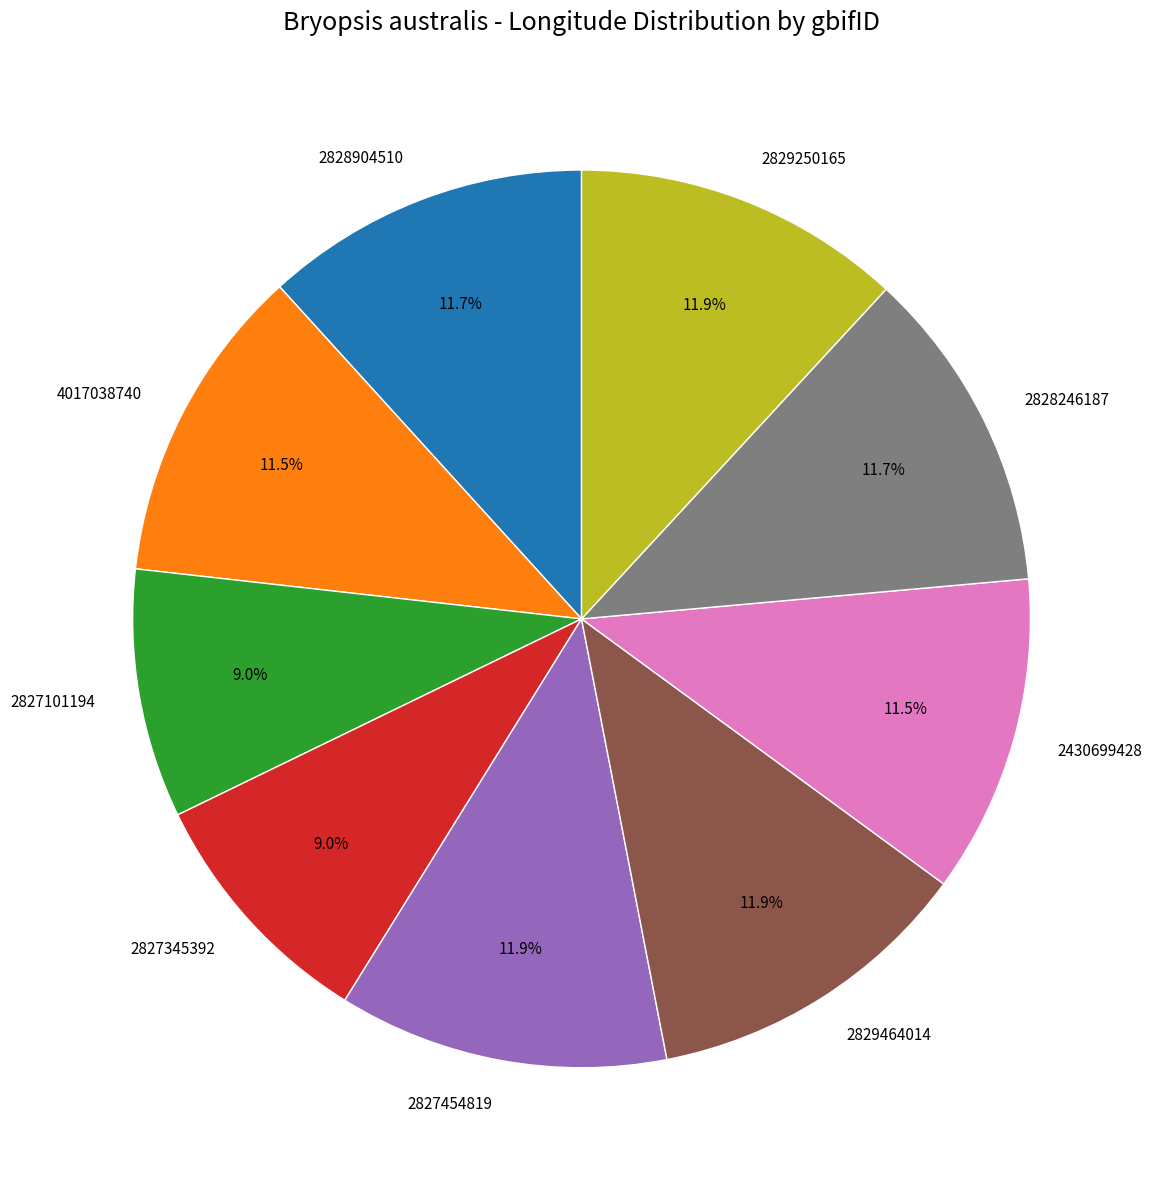

How many slices are in this pie chart?

9